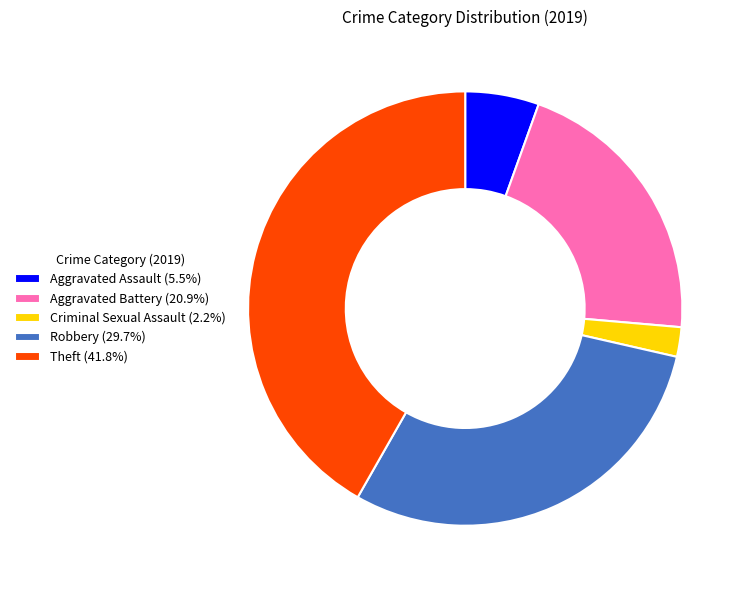

How many segments does this pie chart have?

5